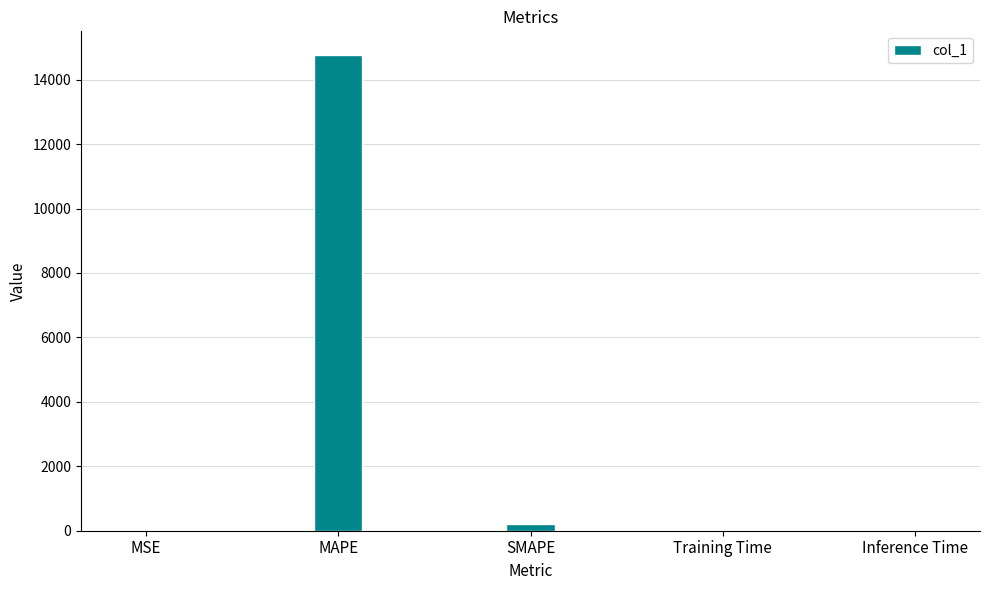

Which label corresponds to the largest value in the chart?

MAPE